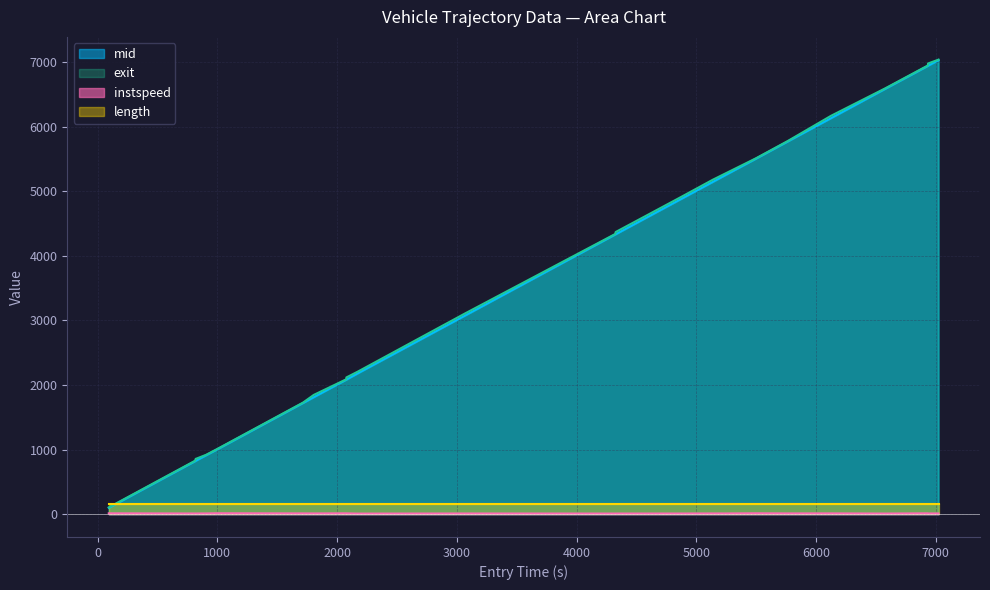

What is the sum of all mid values?

87123.1